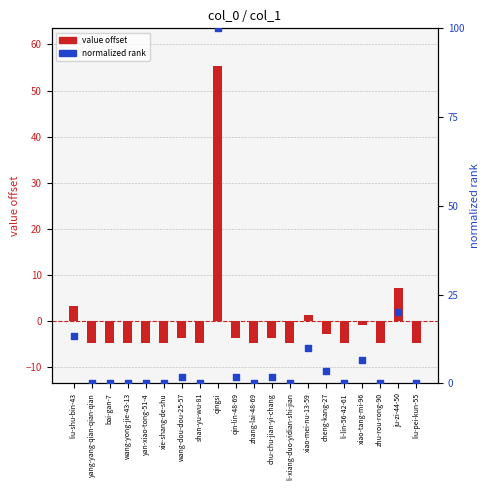

Which series has the widest spread of Y values?

value offset